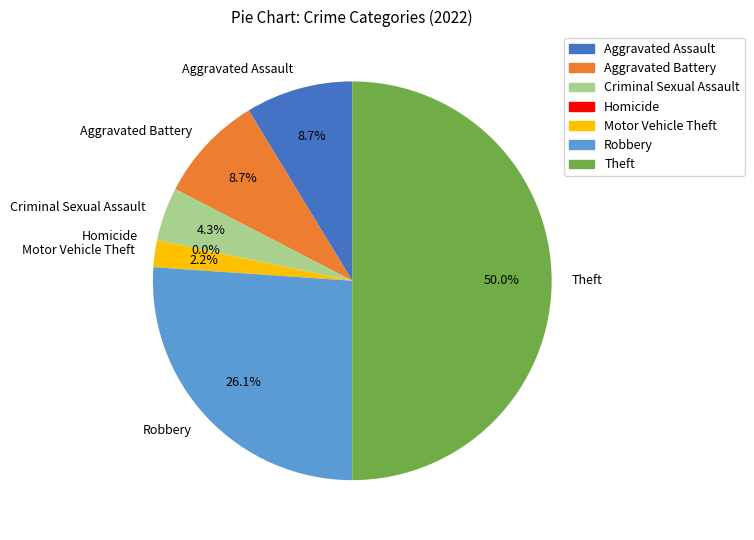

How many segments does this pie chart have?

7